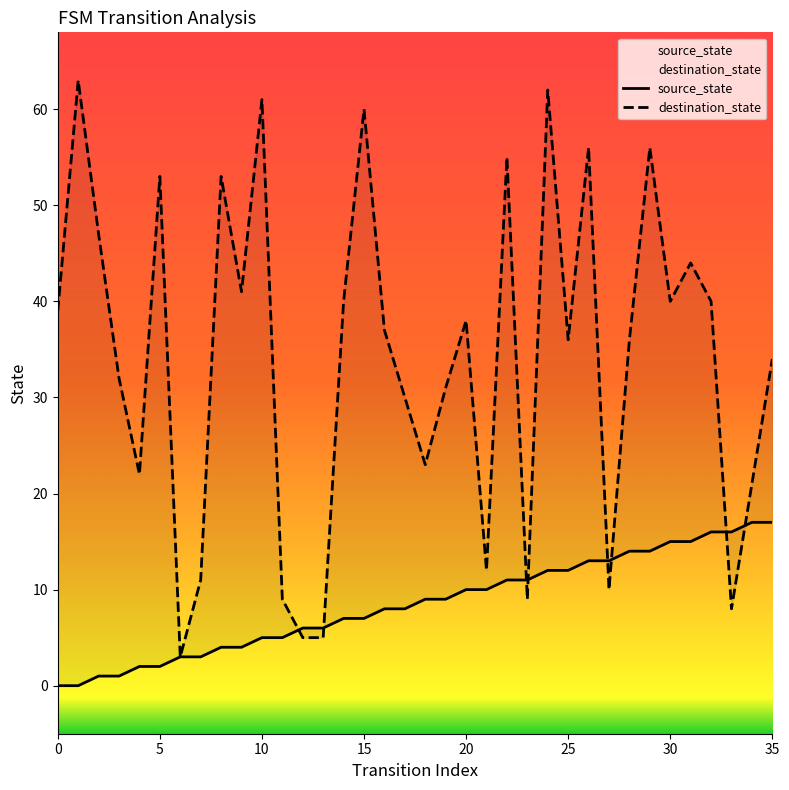

How many values in source_state are above zero?

34